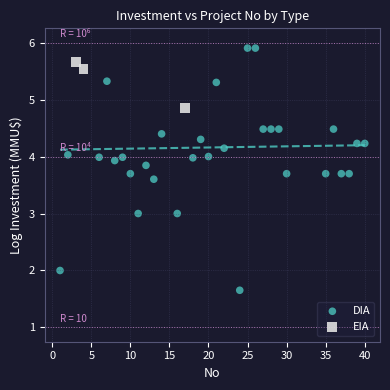

Which series has the largest Y range (max minus min)?

DIA